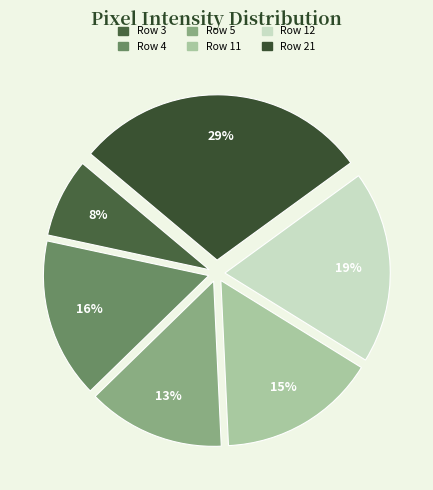

Count the number of slices in the pie.

6